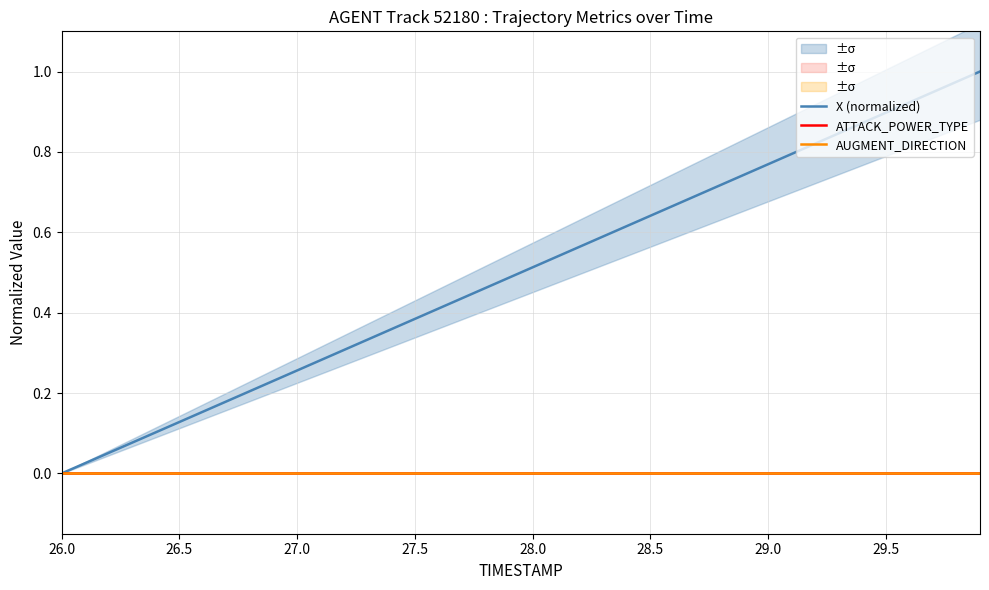

True or false: AUGMENT_DIRECTION and X (normalized) intersect in this chart.

False